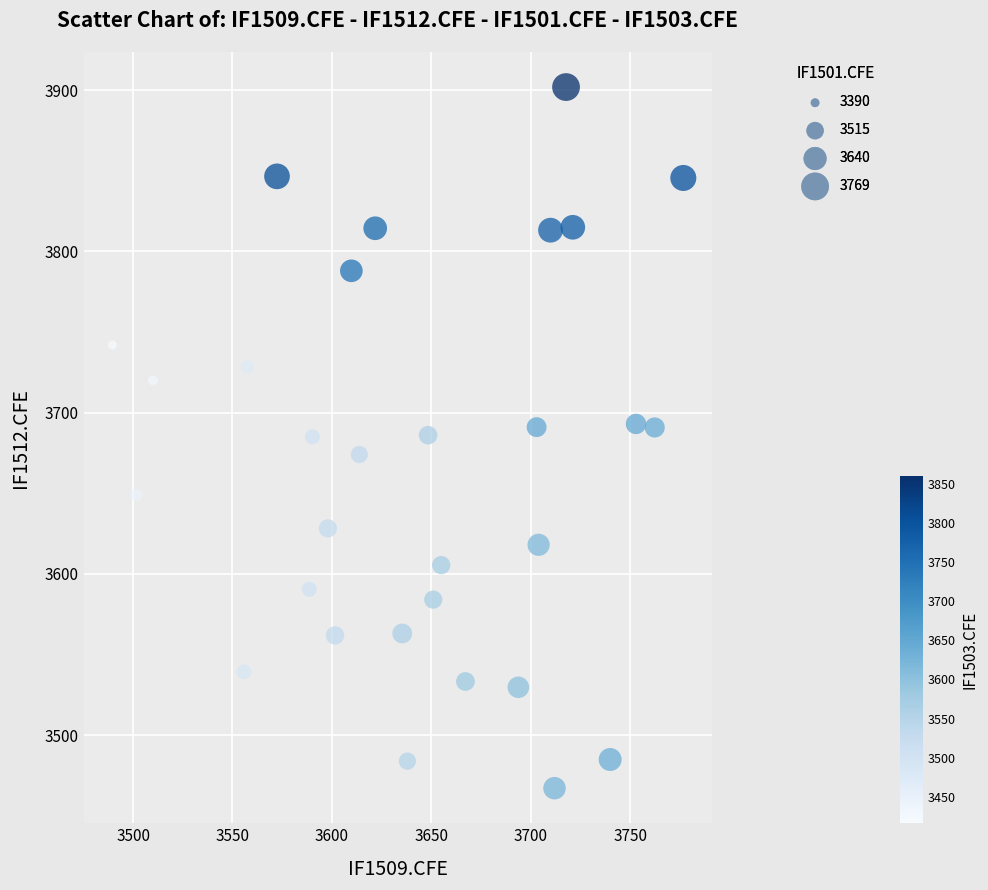

What is the range of Y values (max minus min)?

435.0